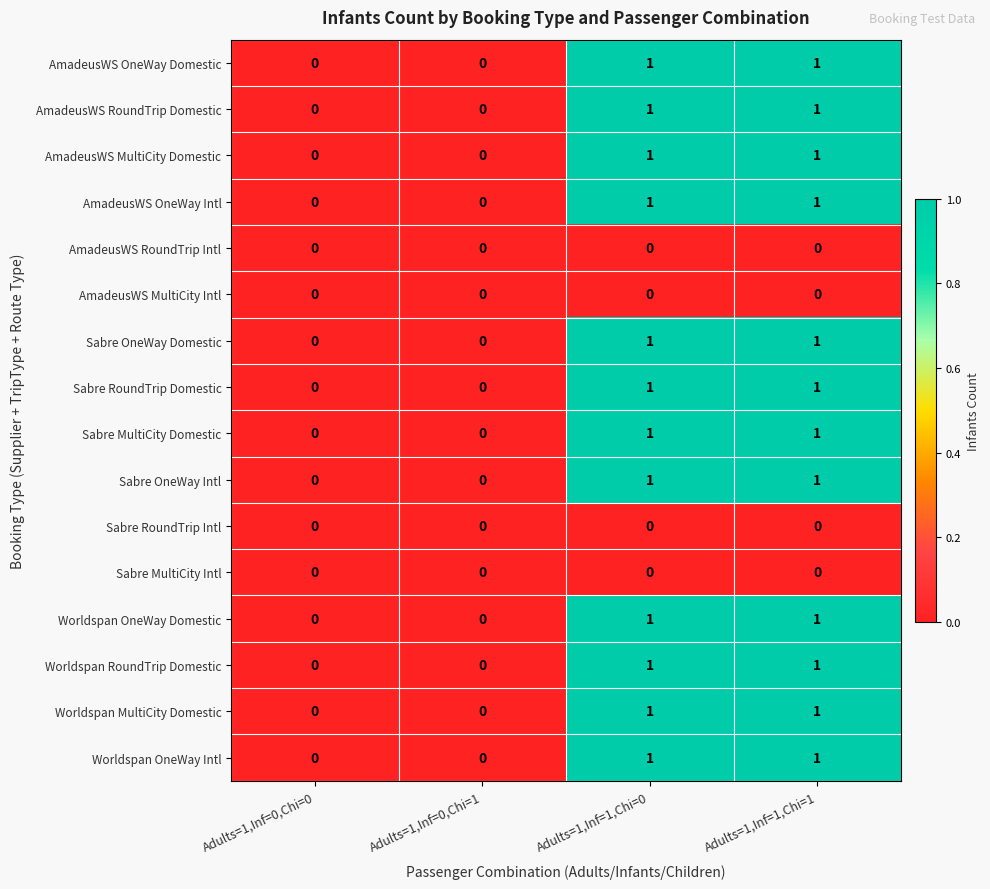

Is the value of AmadeusWS RoundTrip Domestic at Adults=1,Inf=0,Chi=0 greater than the value of Sabre RoundTrip Domestic at Adults=1,Inf=1,Chi=1?

No